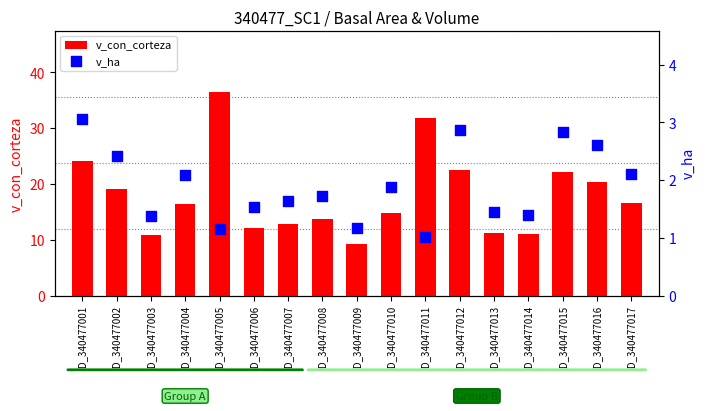

At which category is the sum across all series the highest?

ID_340477005